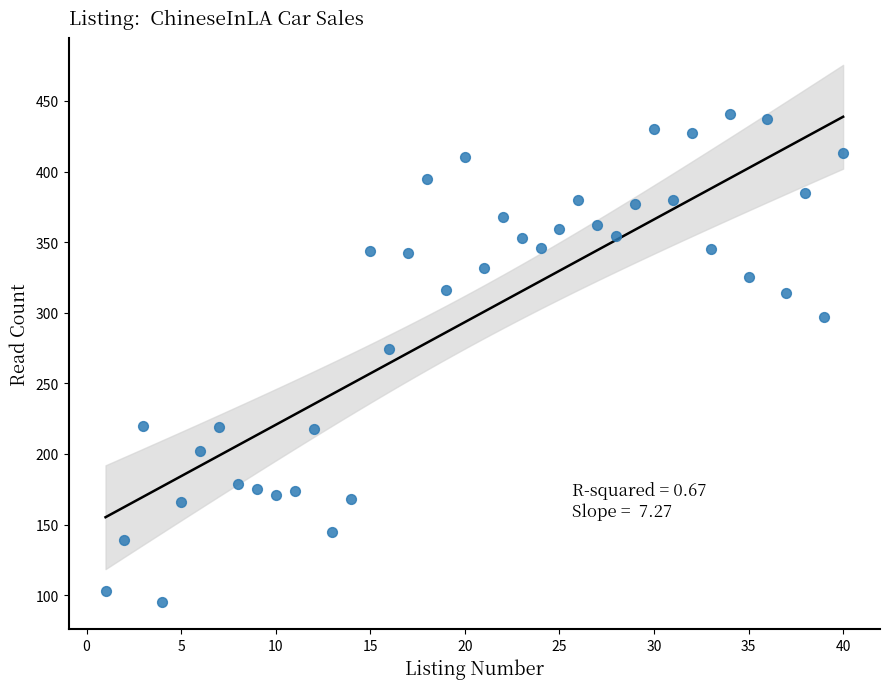

What Y value in the scatter plot is closest to 268?

274